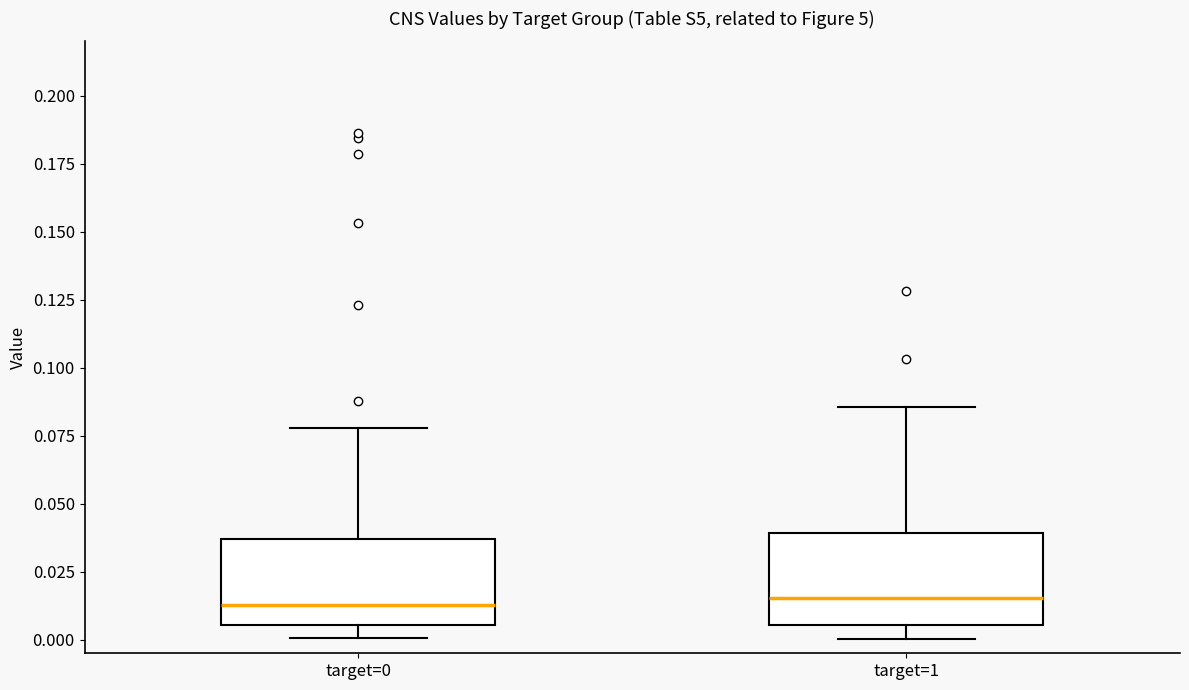

Reading left to right, read every box against the y-axis: the position of its median line, the range the box covers, and the ends of its whiskers. The values are not printed on the chart, so give them approximately, as read against the axis.

target=0: median 0.015, box 0.005 to 0.035, whiskers 0.000 to 0.080
target=1: median 0.015, box 0.005 to 0.040, whiskers 0.000 to 0.085